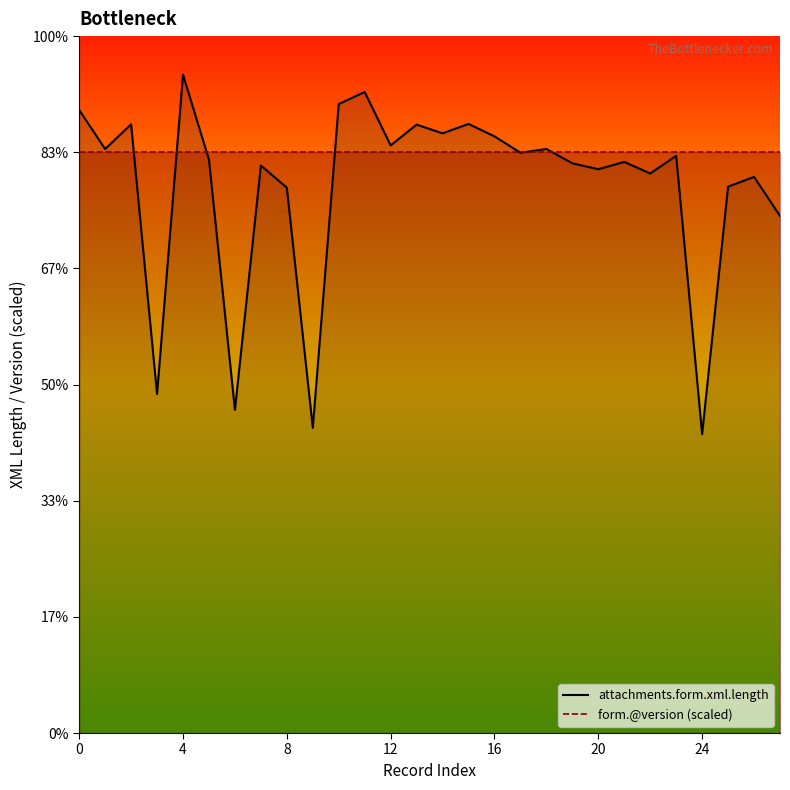

How many categories are shown in the chart?

28